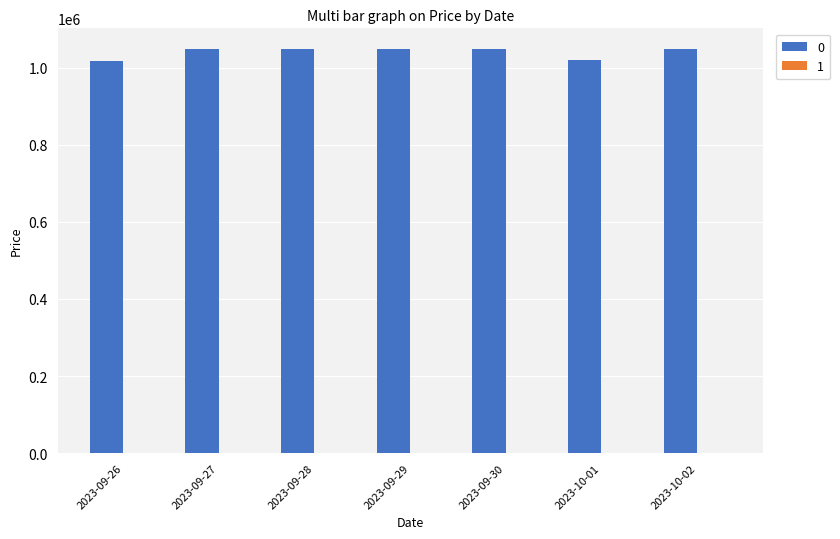

What is the smallest value displayed?

1019000